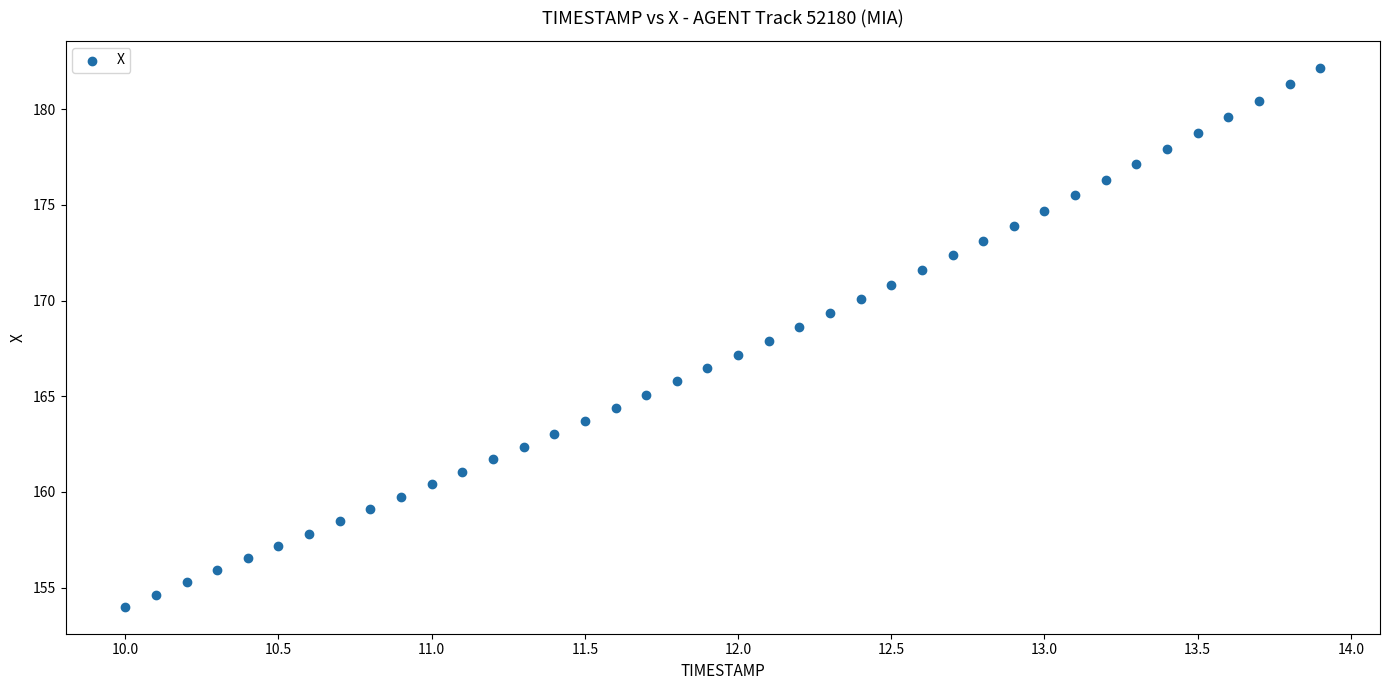

What is the range of Y values (max minus min)?

28.2